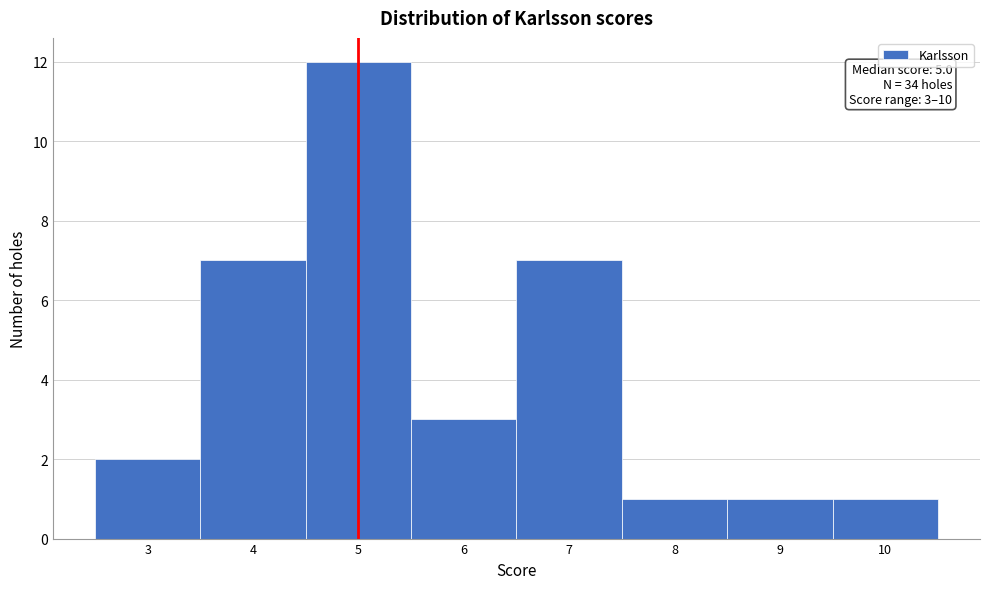

Which range on the x-axis has the tallest bar?

4.5 to 5.5